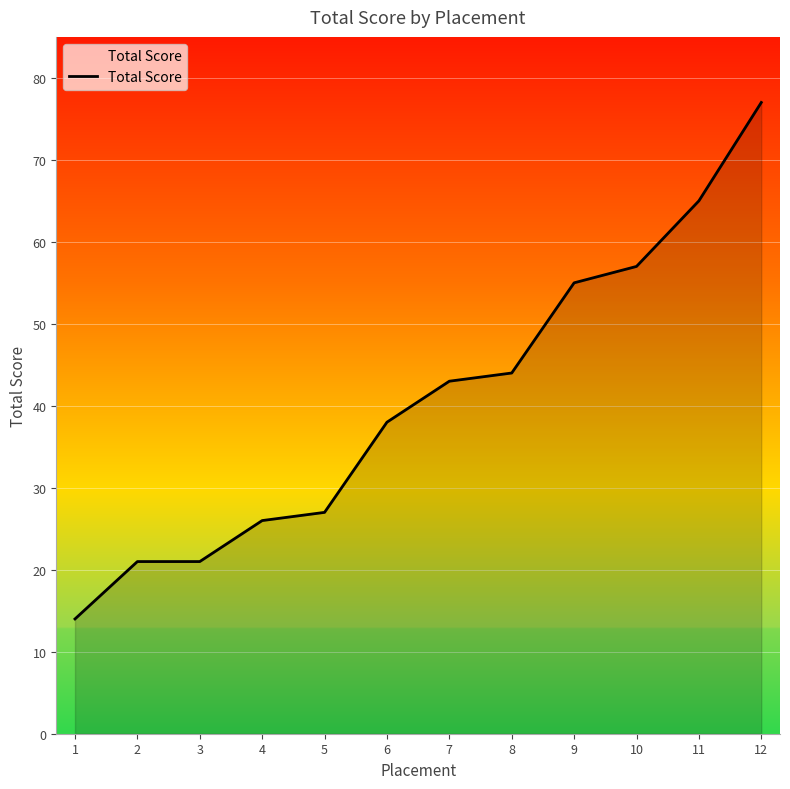

What is the minimum value shown in the chart?

14